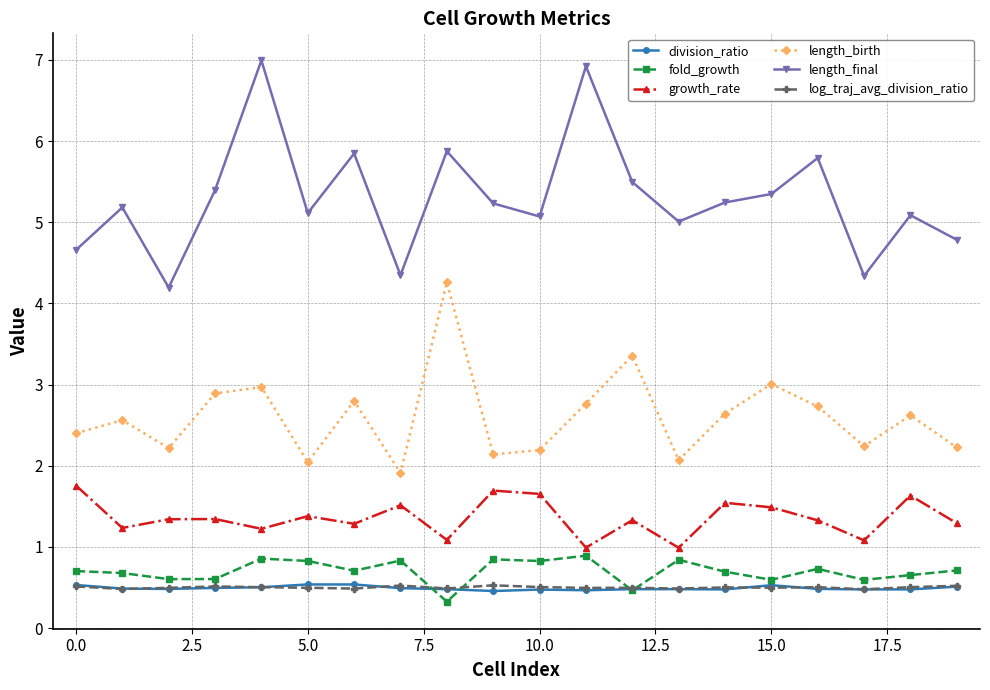

What are all the series names shown in the legend?

division_ratio, fold_growth, growth_rate, length_birth, length_final, log_traj_avg_division_ratio